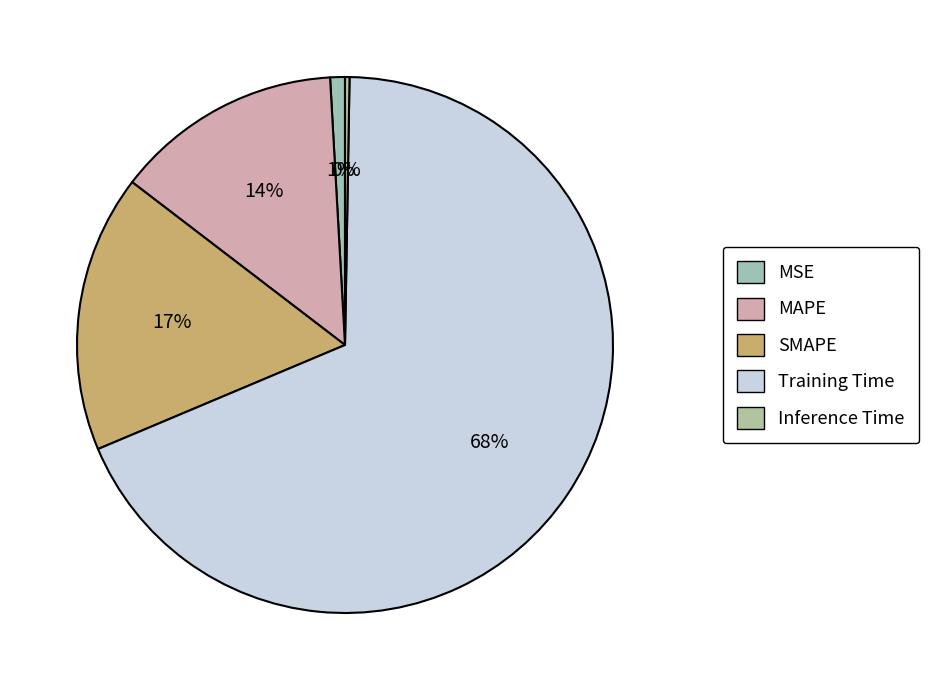

To the nearest percent, what is the combined percentage of MSE and SMAPE?

18%